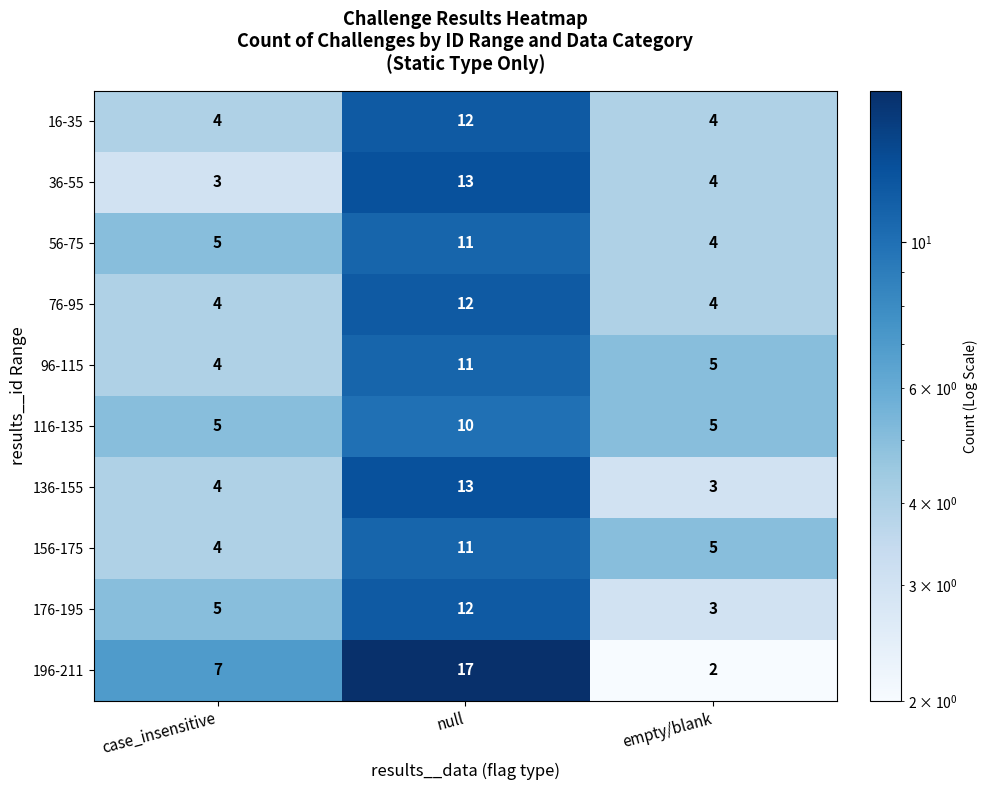

What is the approximate value of 16-35 at case_insensitive?

4